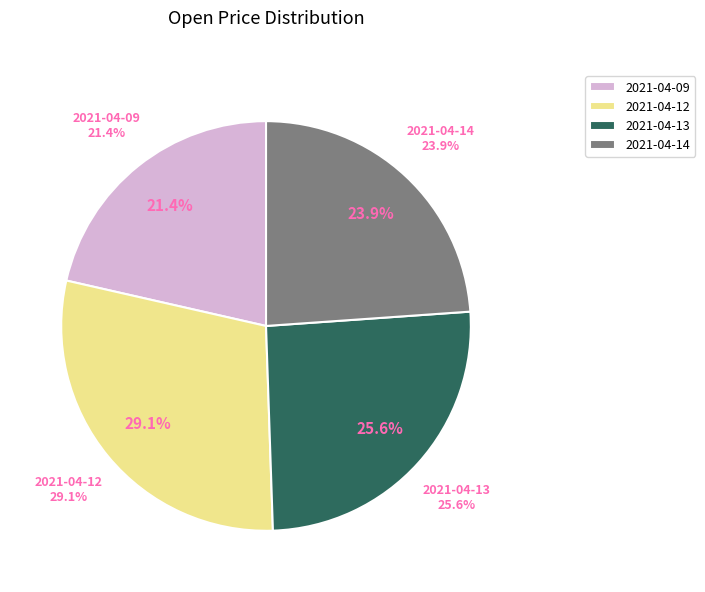

Is it true that 2021-04-14 is 13% of the pie?

False